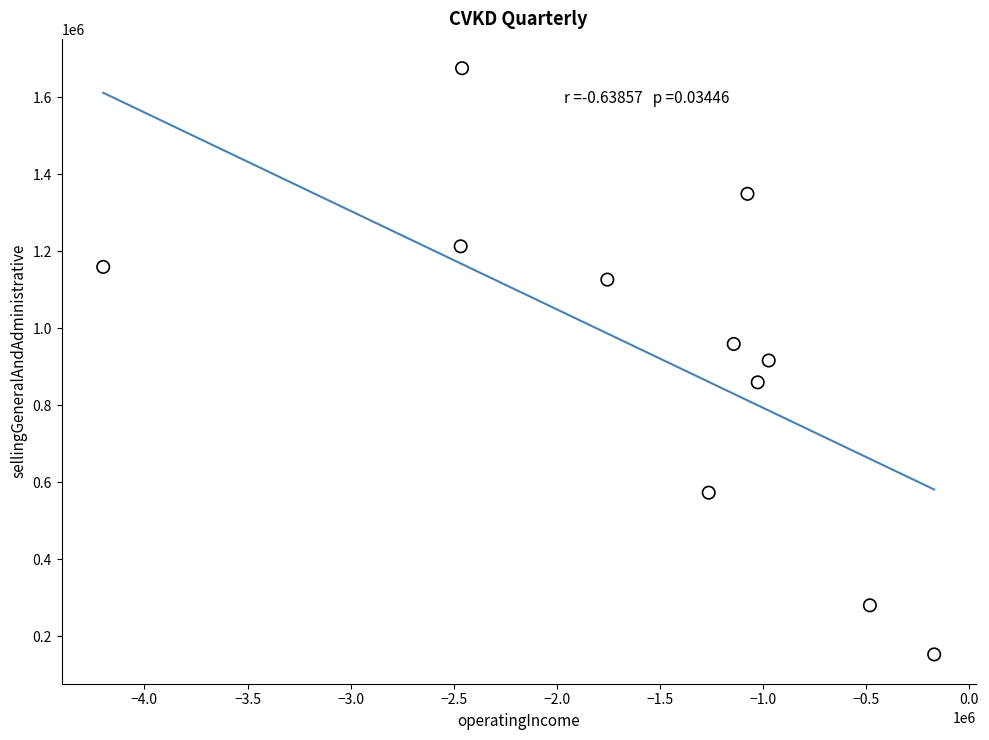

What is the range of X values (max minus min)?

4029718